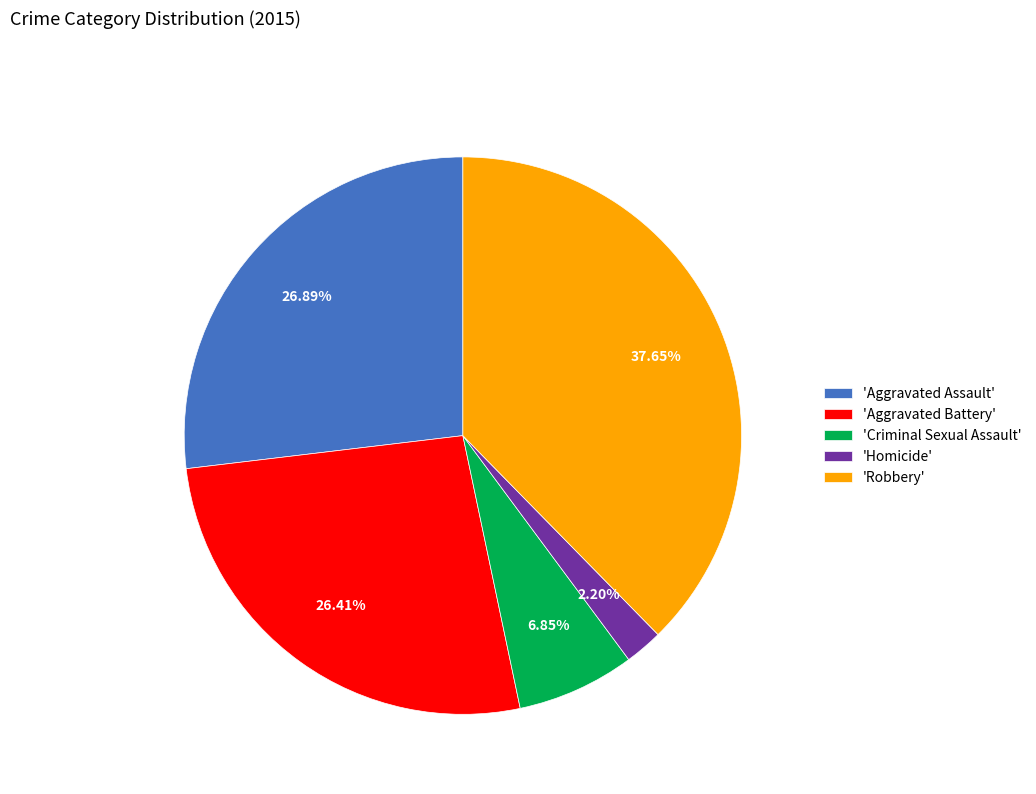

Which has a higher value, 'Criminal Sexual Assault' or 'Homicide'?

'Criminal Sexual Assault'